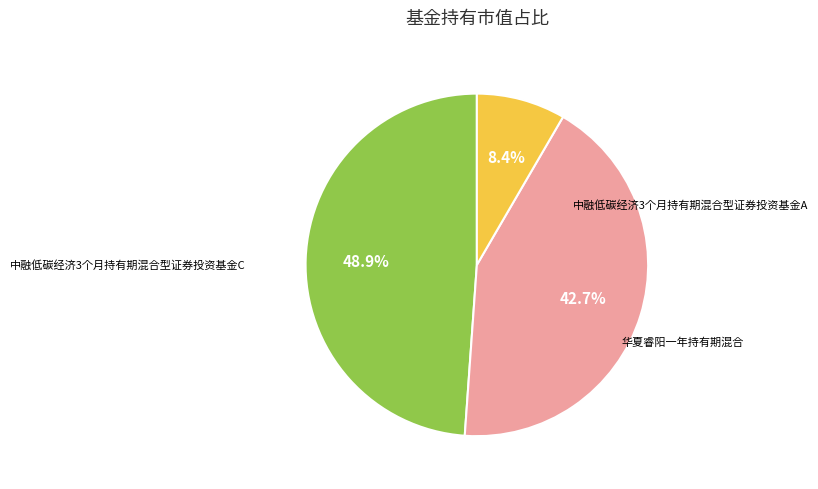

Is it true that 中融低碳经济3个月持有期混合型证券投资基金A is 40% of the pie?

False